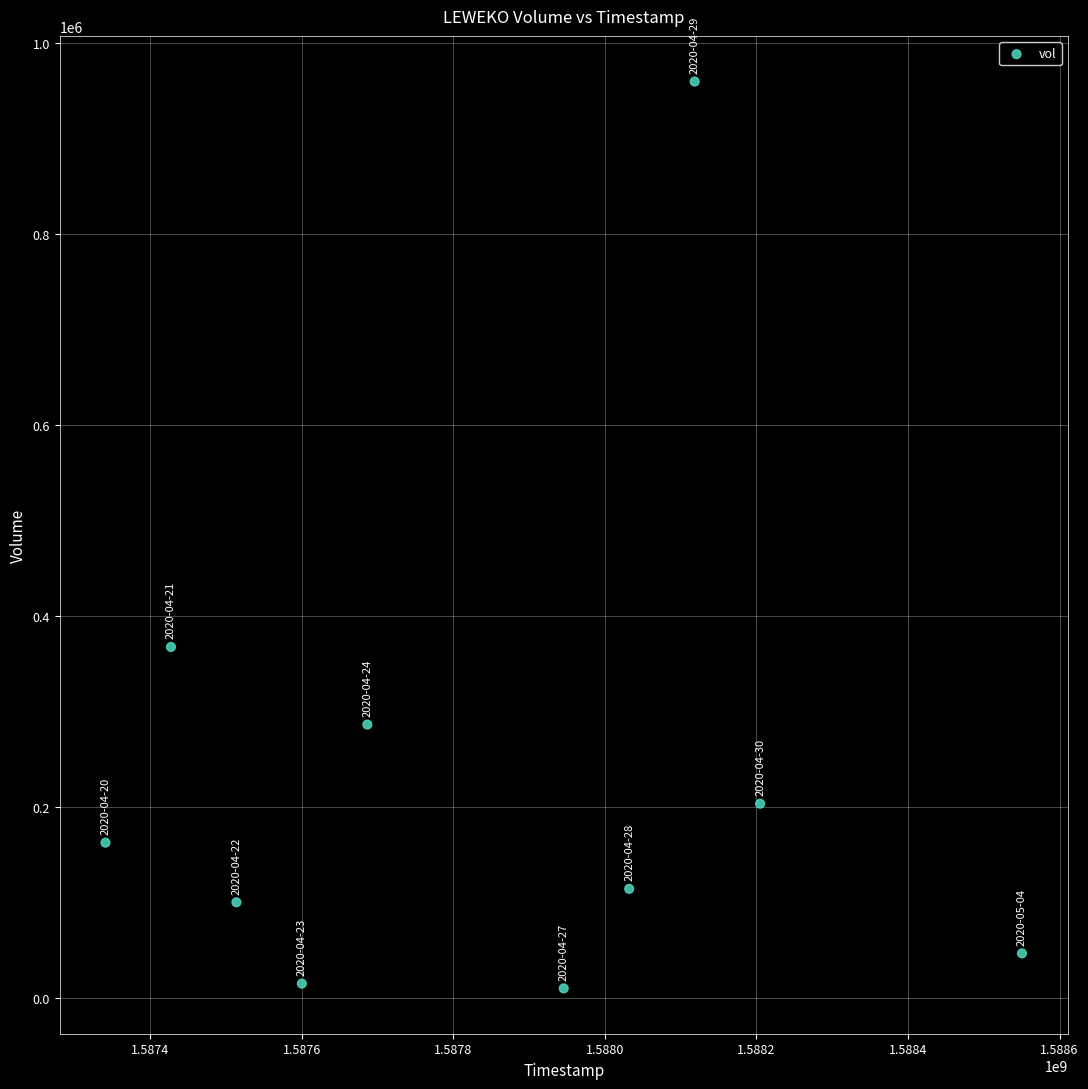

What is the average X value?

1587841920